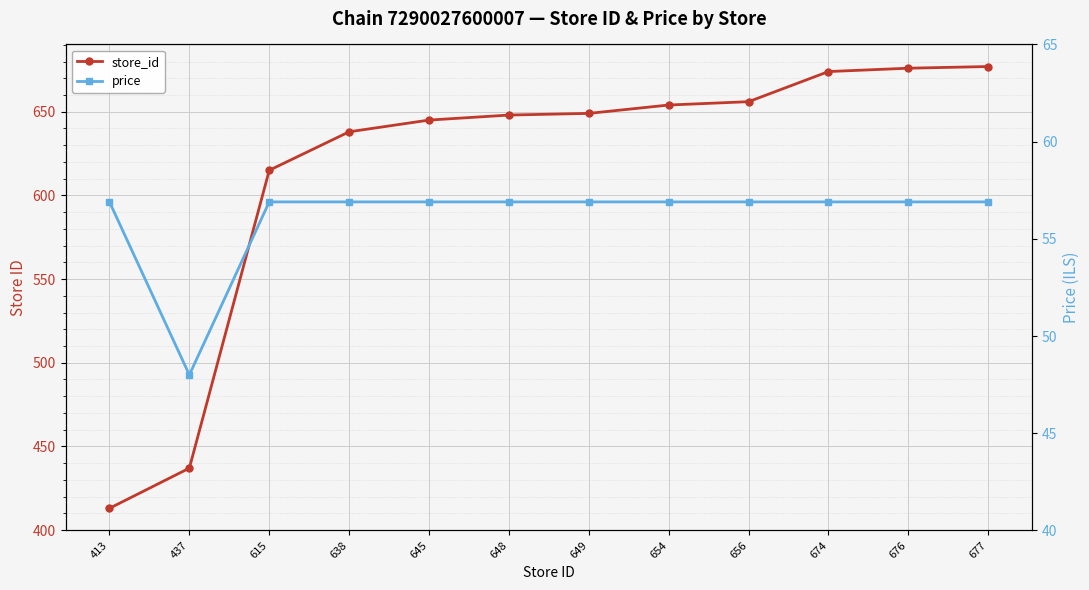

What is the difference between the maximum and minimum values in the store_id series?

264.0